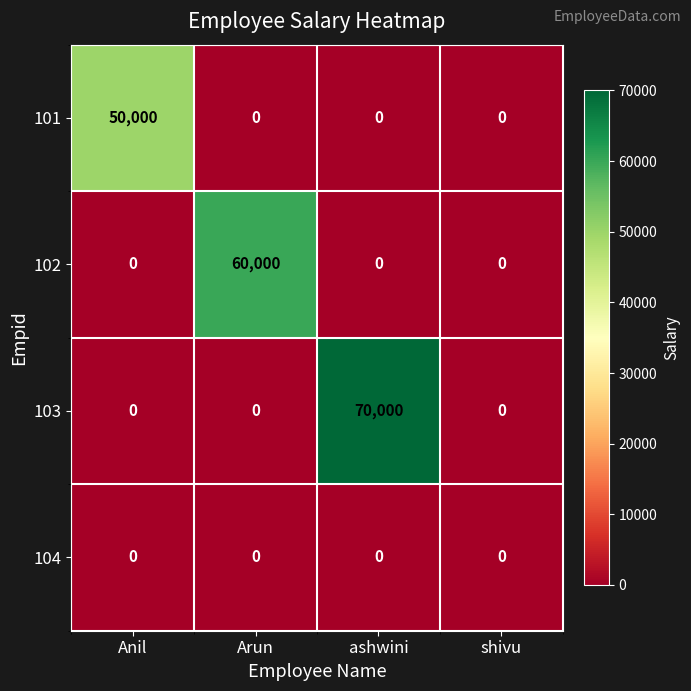

What is the maximum value shown in the chart?

70000